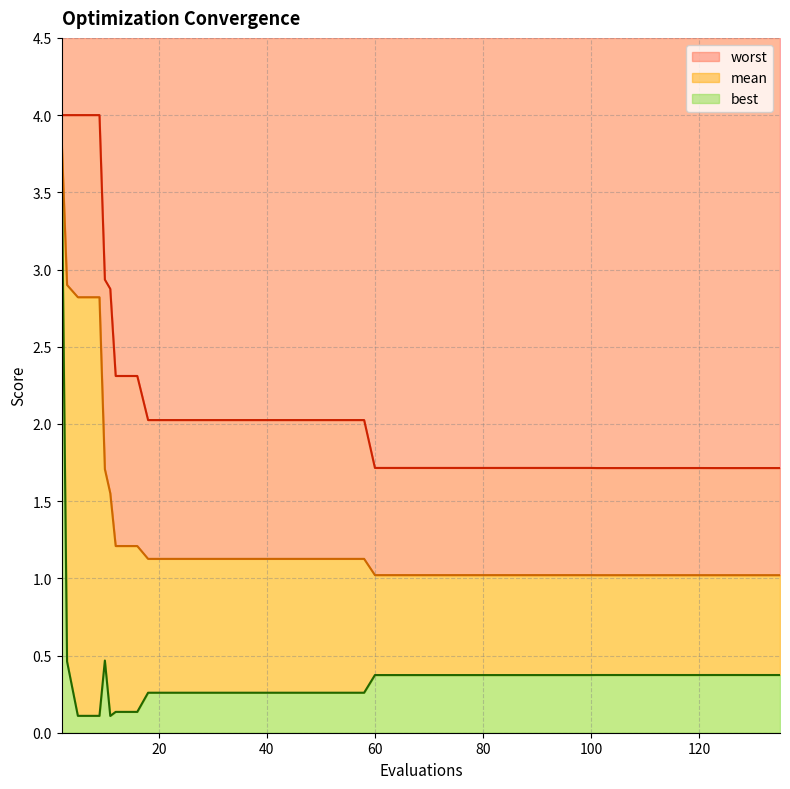

What is the average value of the best series?

0.4